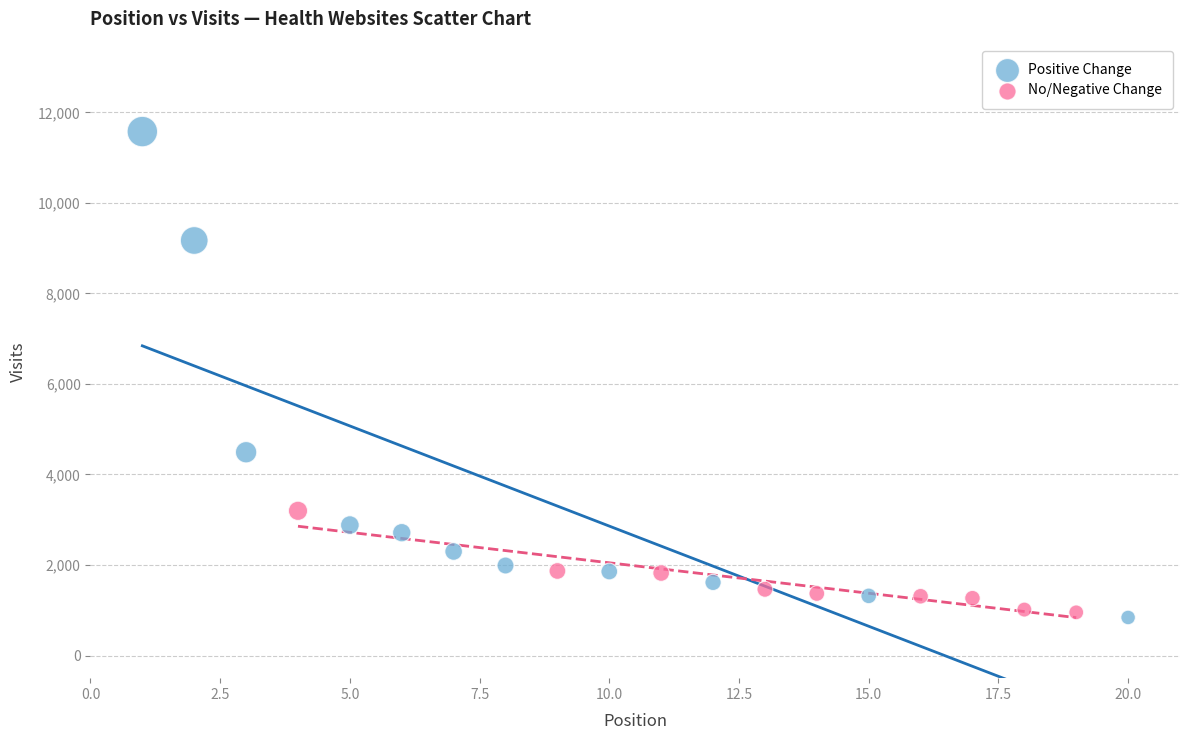

Which series reaches the maximum Y coordinate?

Positive Change